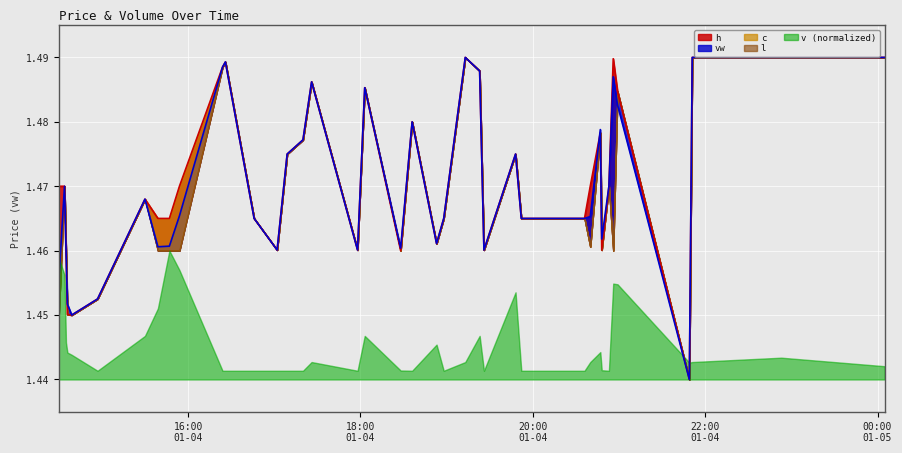

Which category has the highest value across all series?

2024-01-04 19:13